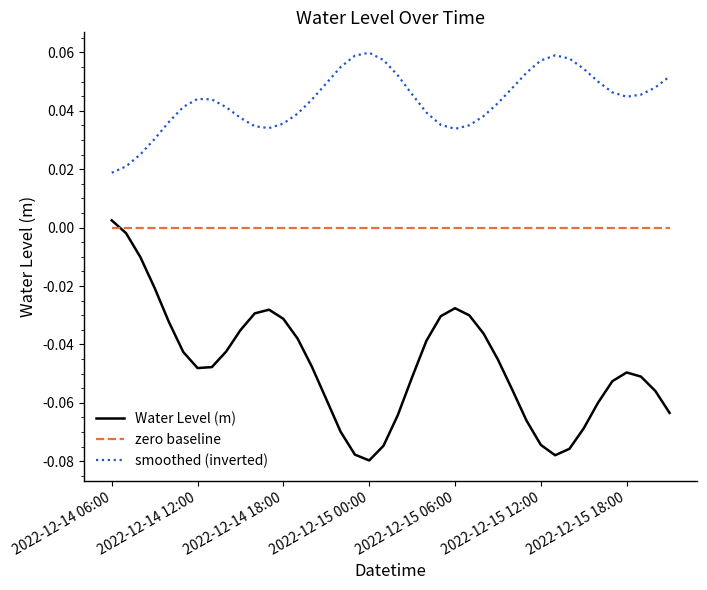

Which series has the largest total across all categories?

smoothed (inverted)